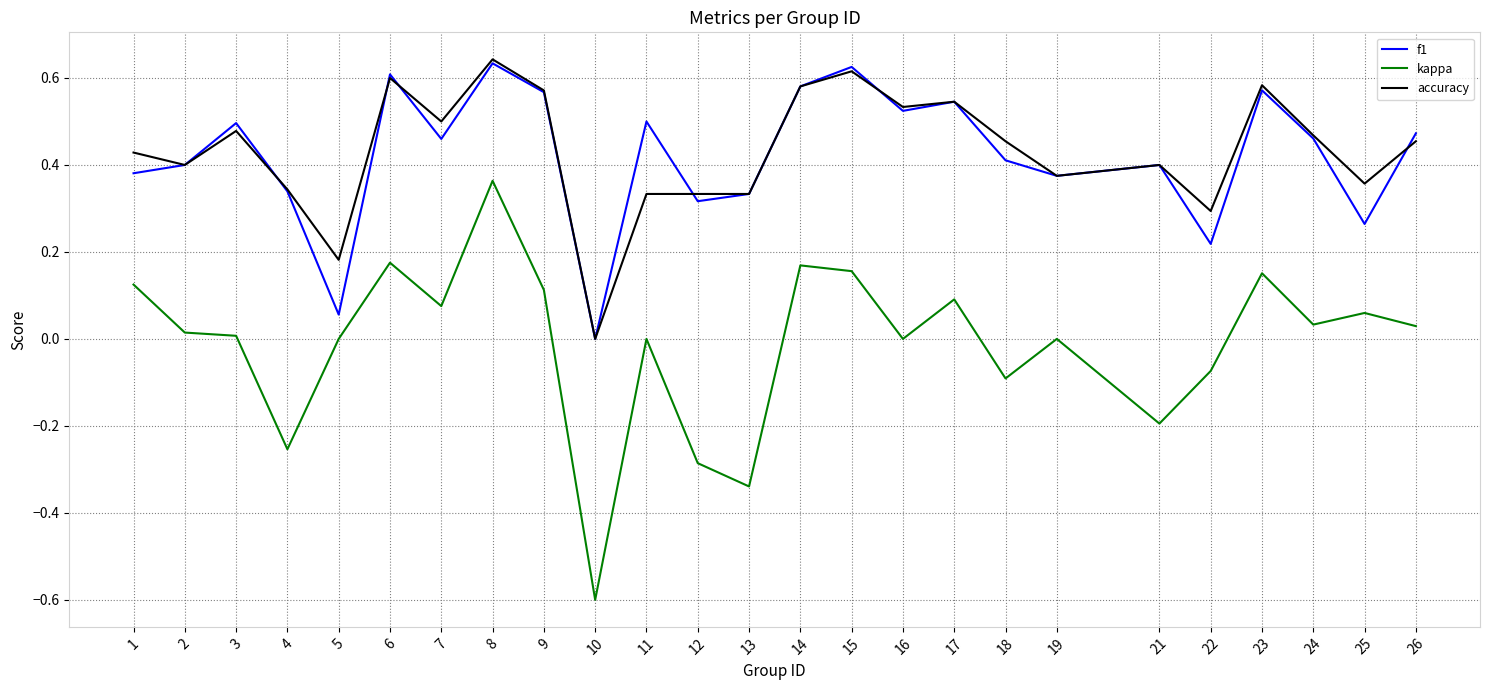

Count the number of data series in this chart.

3